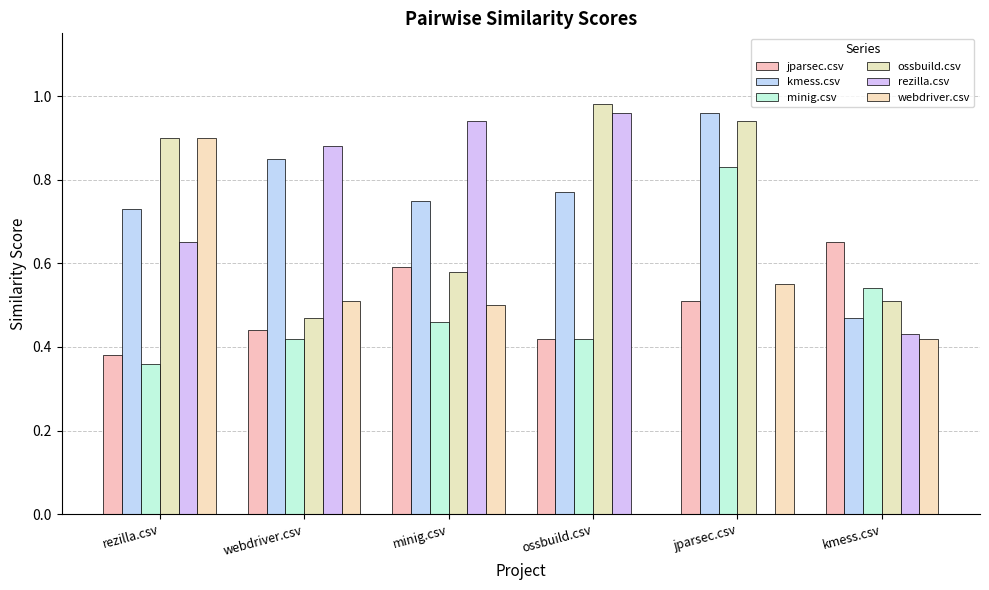

Rank the series by their maximum value, from lowest to highest.

jparsec.csv, minig.csv, webdriver.csv, kmess.csv, rezilla.csv, ossbuild.csv